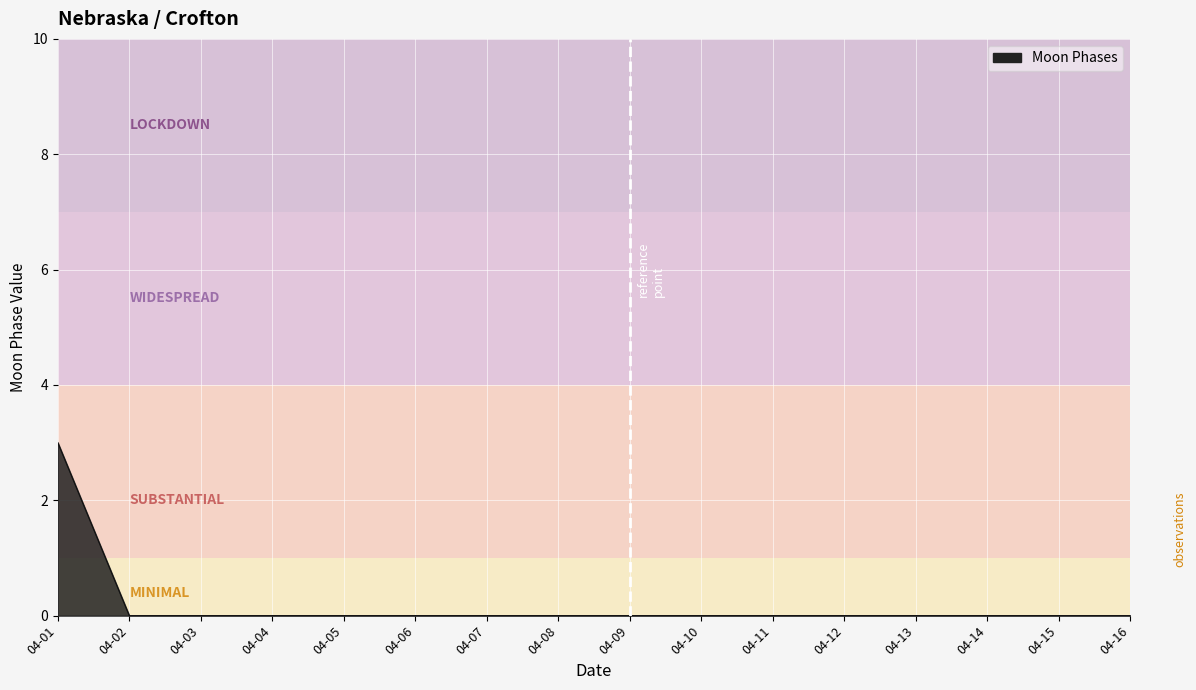

Which category has the highest value across all series?

04-01